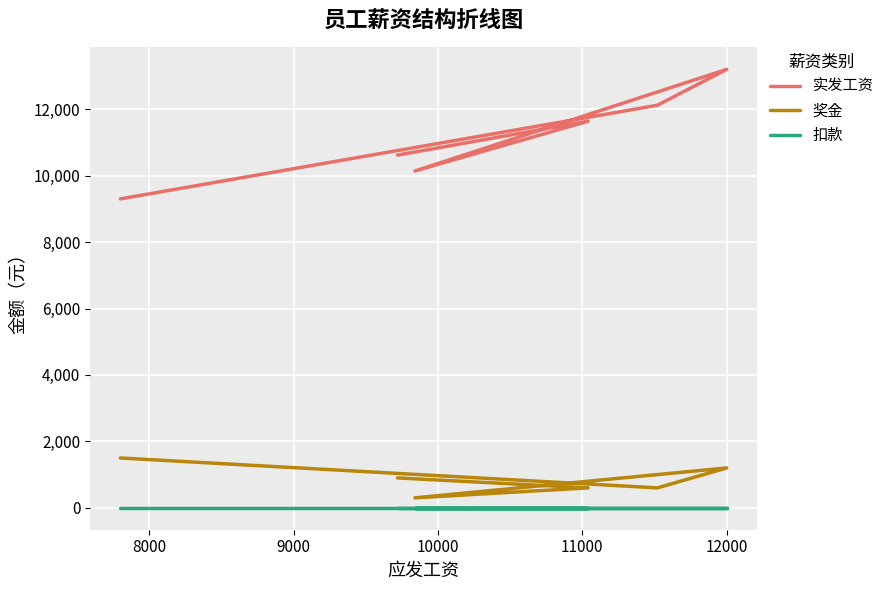

At how many categories does at least one series exceed 3979?

6